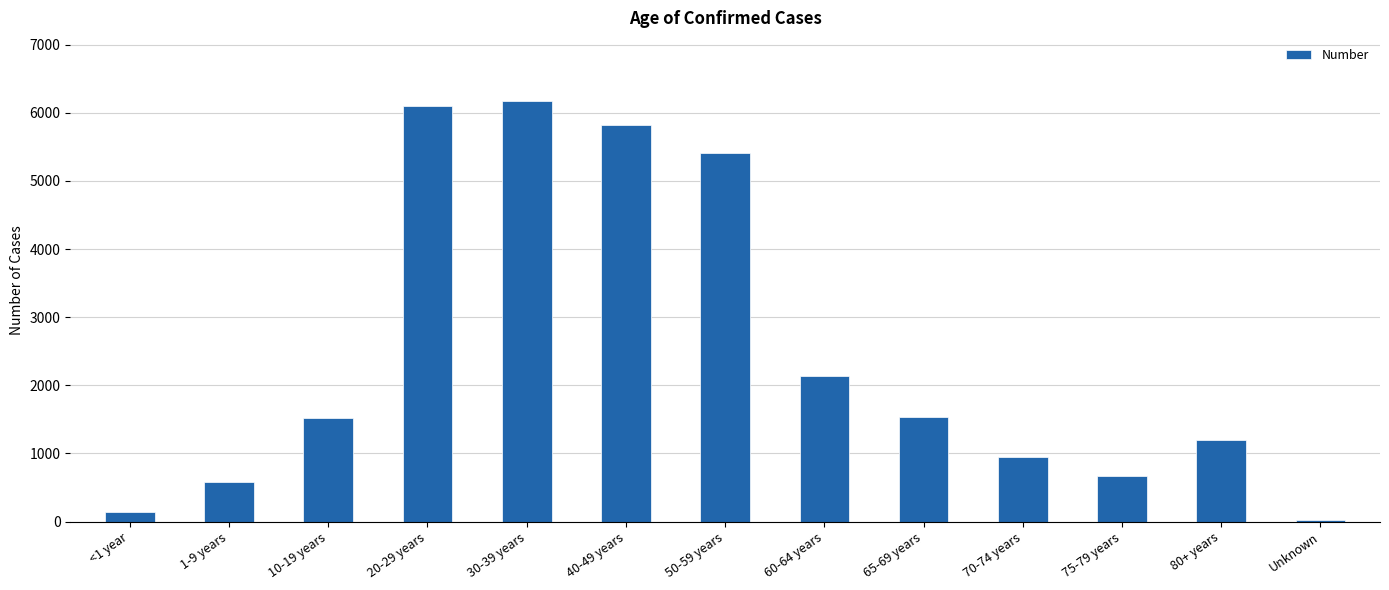

What is the change in value from 1-9 years to 75-79 years?

+81